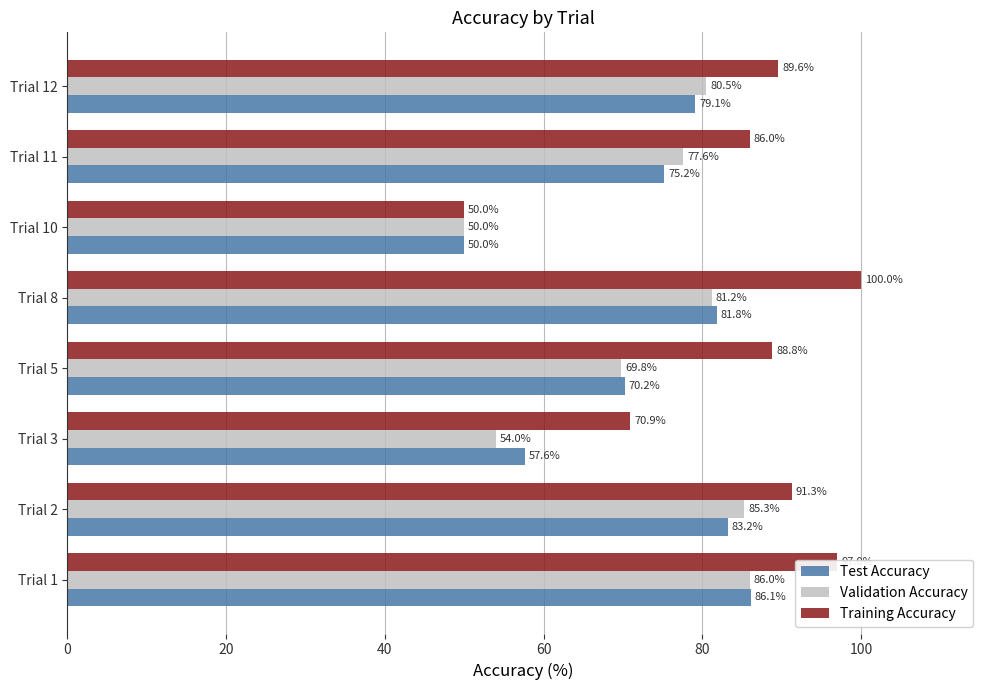

How many data points does each series have?

8